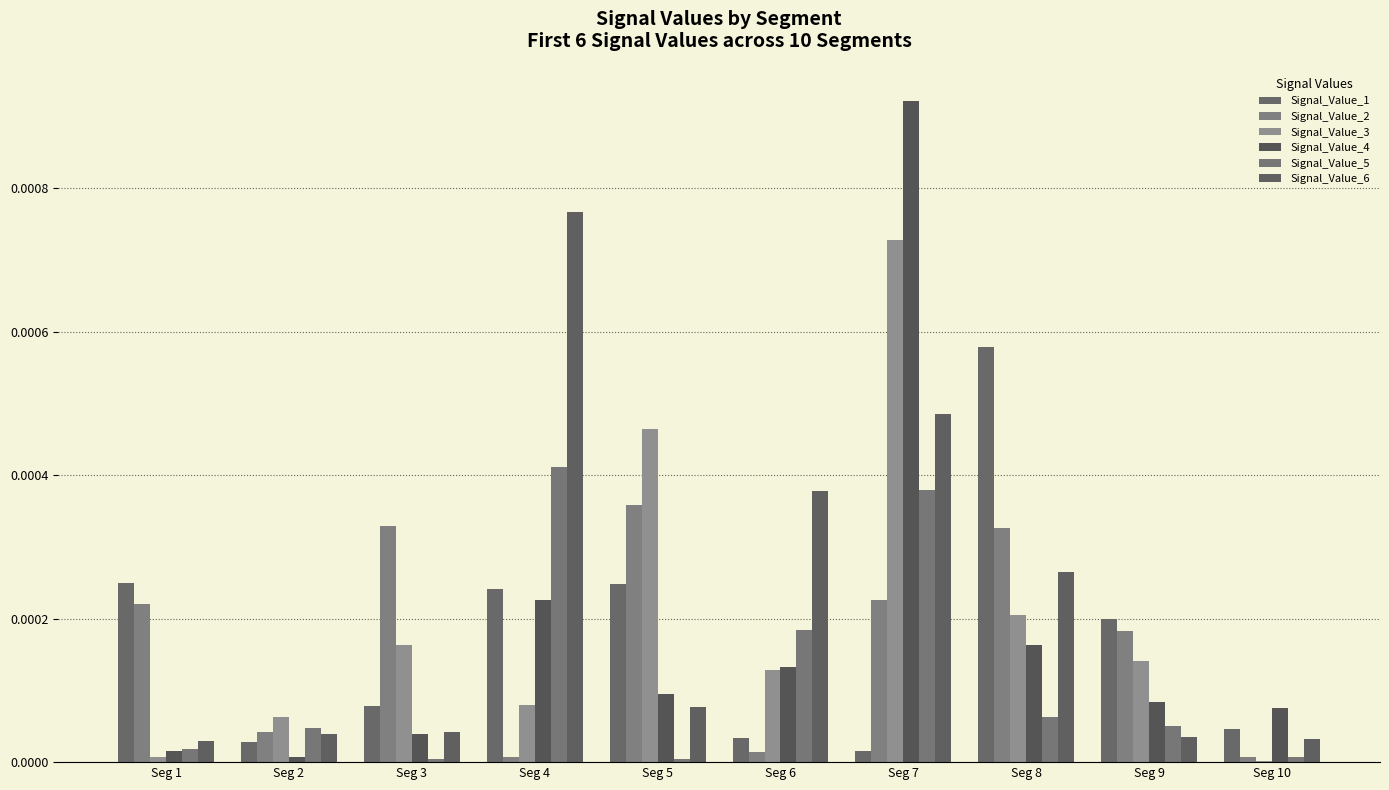

Is it true that Signal_Value_2 equals 0.0 at Seg 6?

False